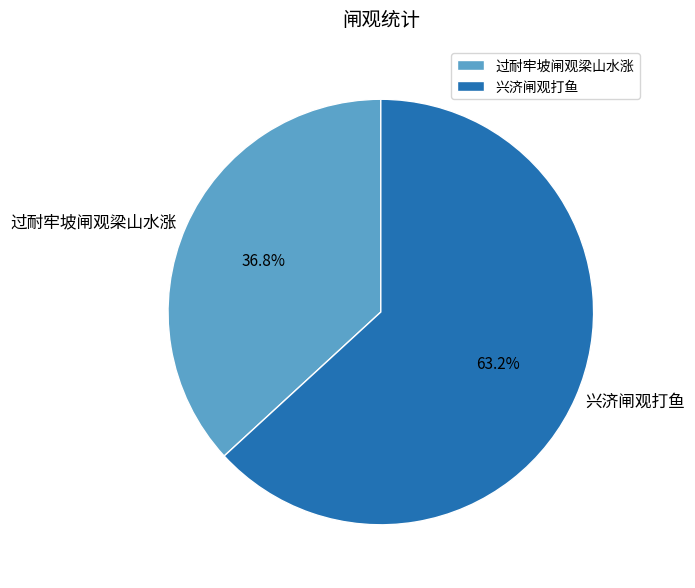

What is the largest slice in the pie chart?

兴济闸观打鱼